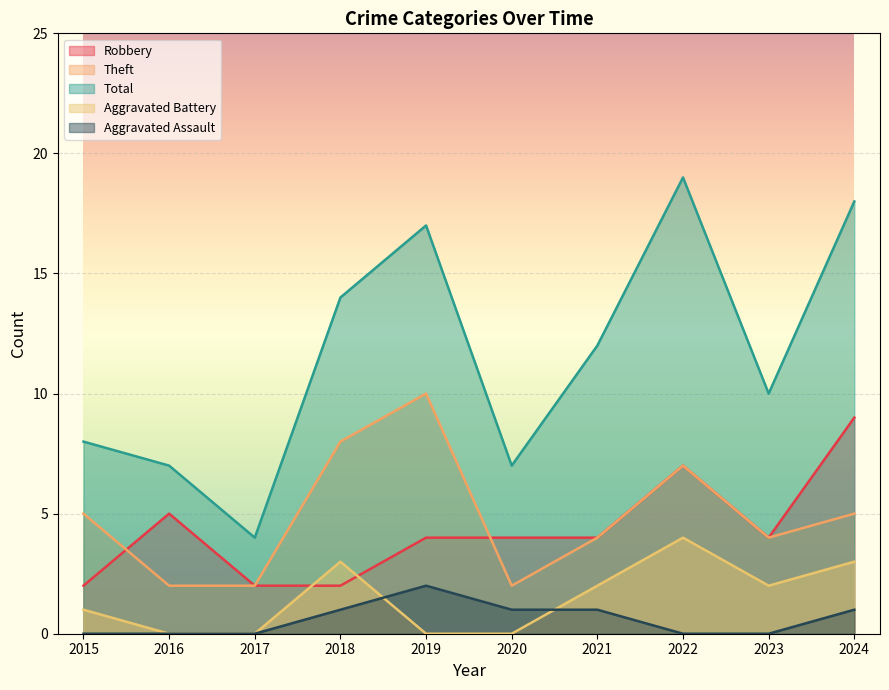

Reading left to right, list all the values displayed in this chart.

Robbery: 2	5	2	2	4	4	4	7	4	9
Theft: 5	2	2	8	10	2	4	7	4	5
Total: 8	7	4	14	17	7	12	19	10	18
Aggravated Battery: 1	0	0	3	0	0	2	4	2	3
Aggravated Assault: 0	0	0	1	2	1	1	0	0	1